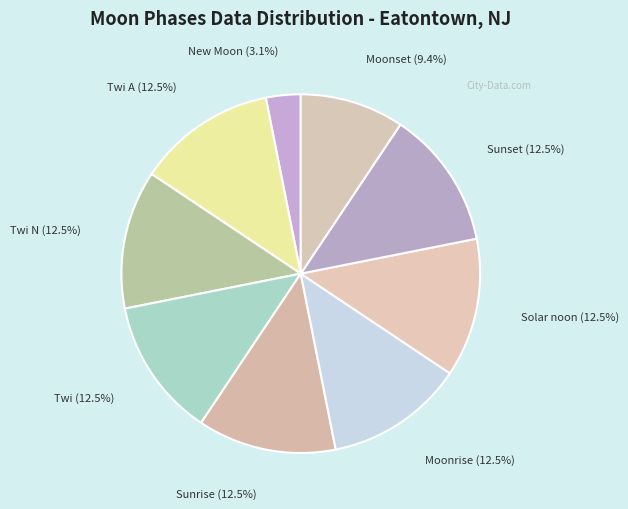

Is the sum of Sunrise (12.5%) and Moonrise (12.5%) greater than half?

No